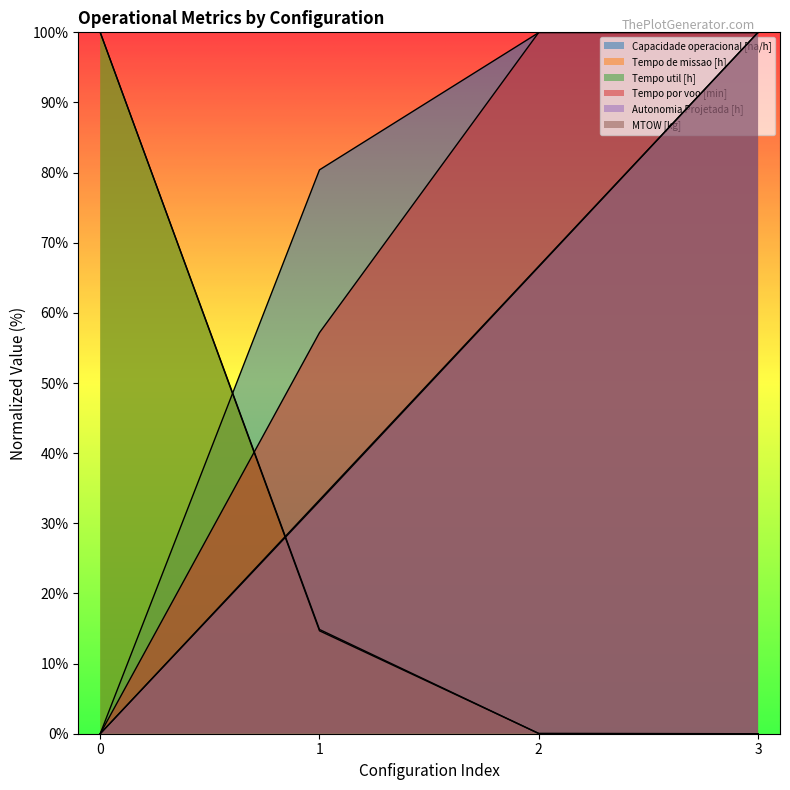

What is the difference between the second highest and minimum values in the Autonomia Projetada [h] series?

66.7